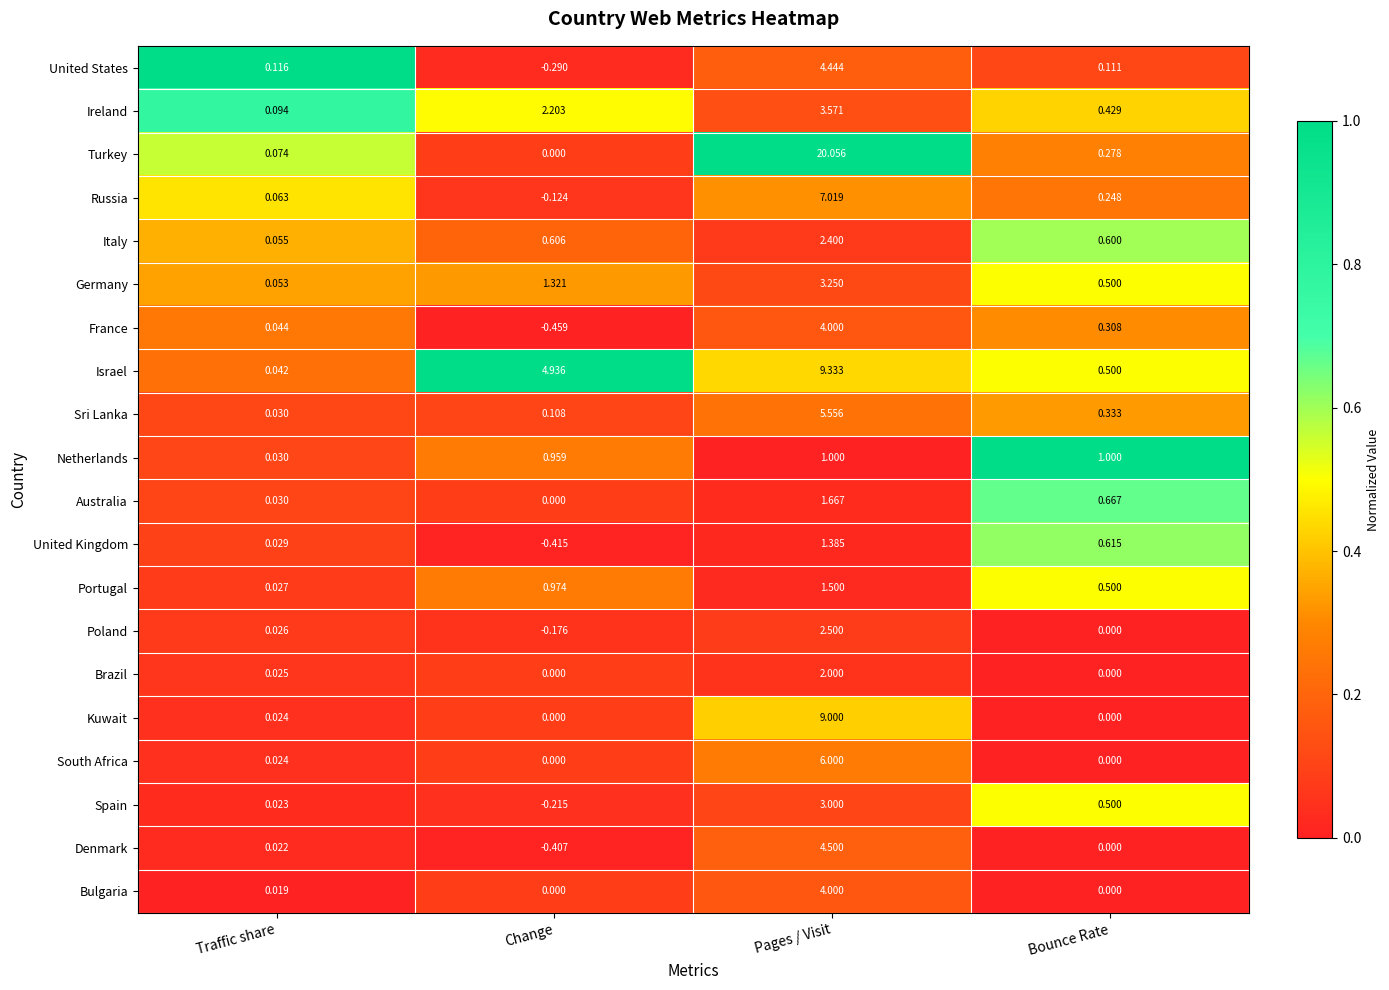

At which label does United States reach its peak?

Pages / Visit